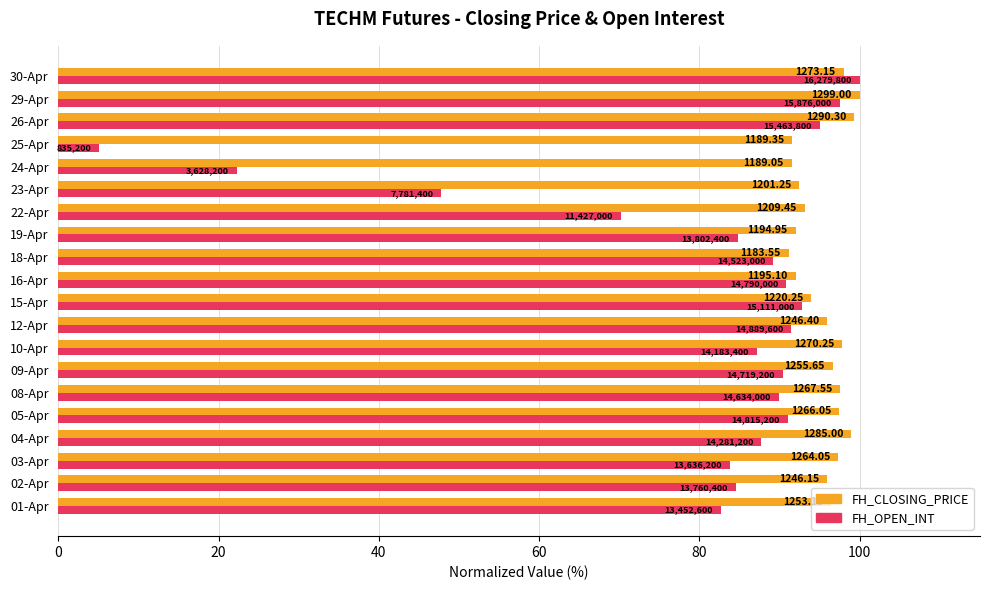

What are all the series names shown in the legend?

FH_CLOSING_PRICE, FH_OPEN_INT